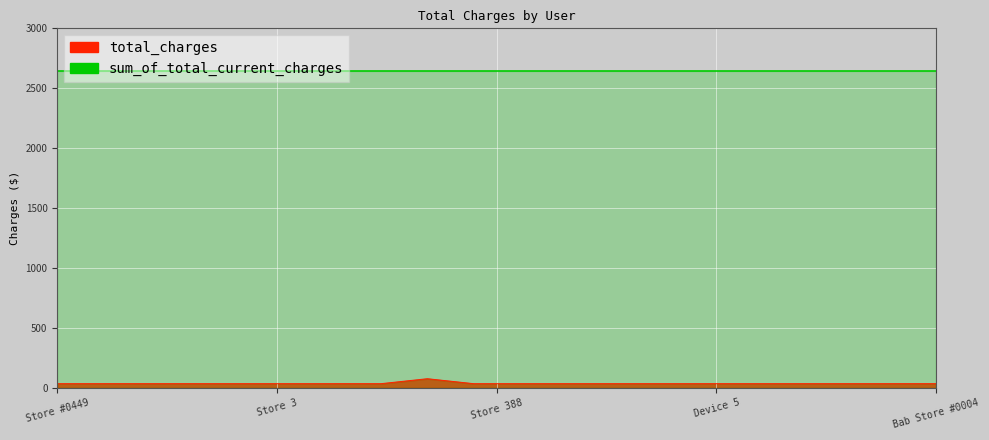

What is the label of the 9th point from the left?

Christopher Eime